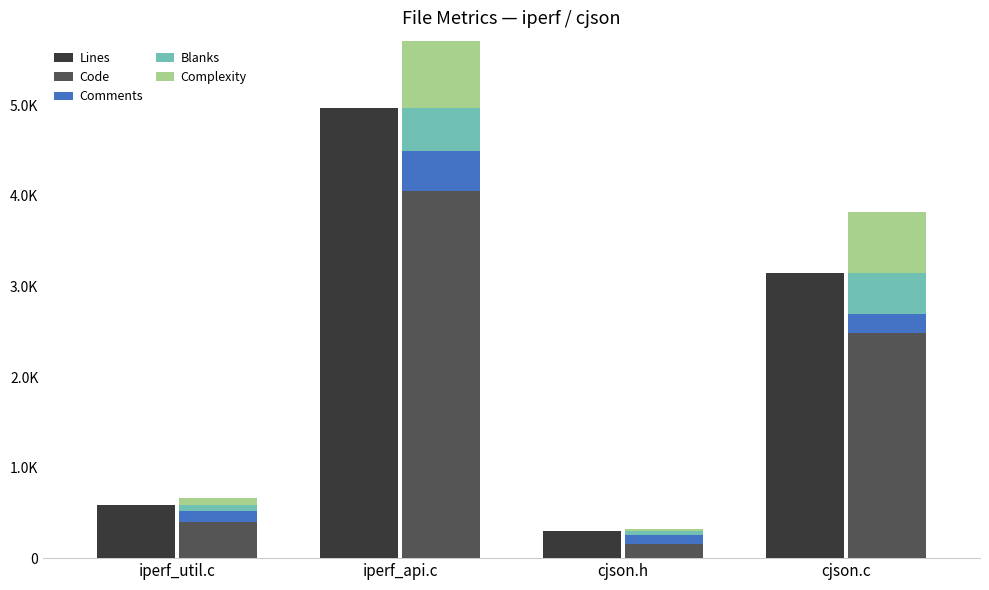

At which label does Complexity reach its minimum?

cjson.h